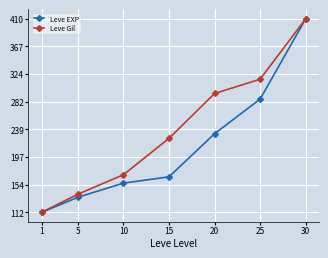

What is the smallest value displayed?

112.0